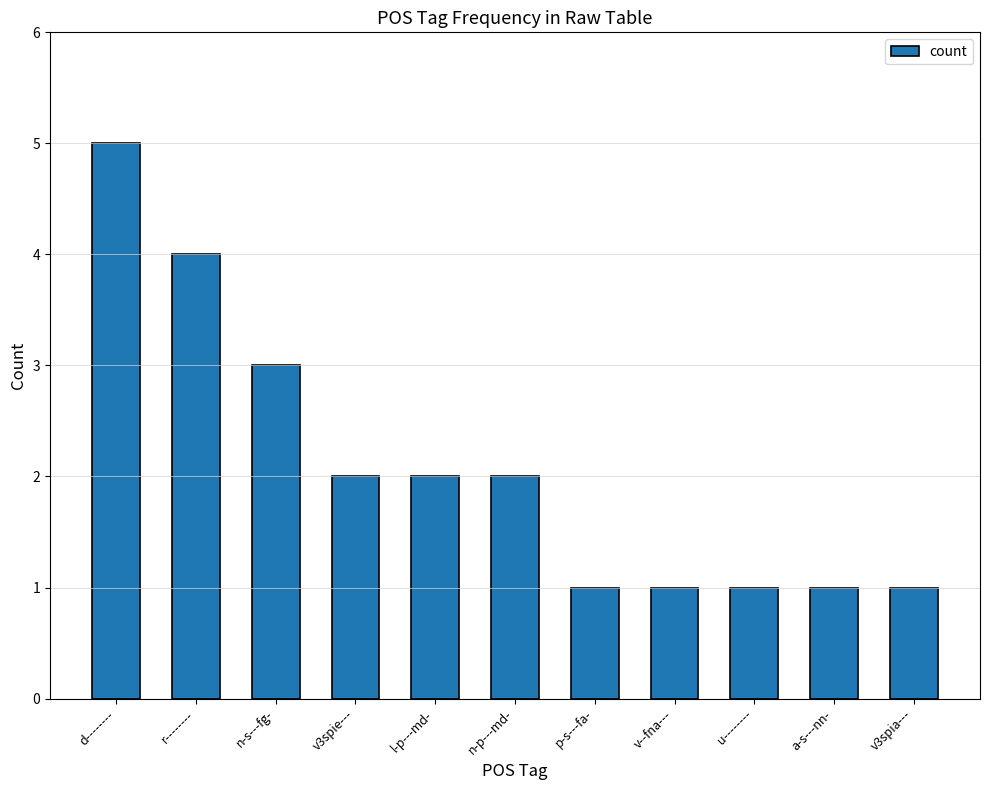

Reading left to right, transcribe all the data shown in this chart.

5	4	3	2	2	2	1	1	1	1	1